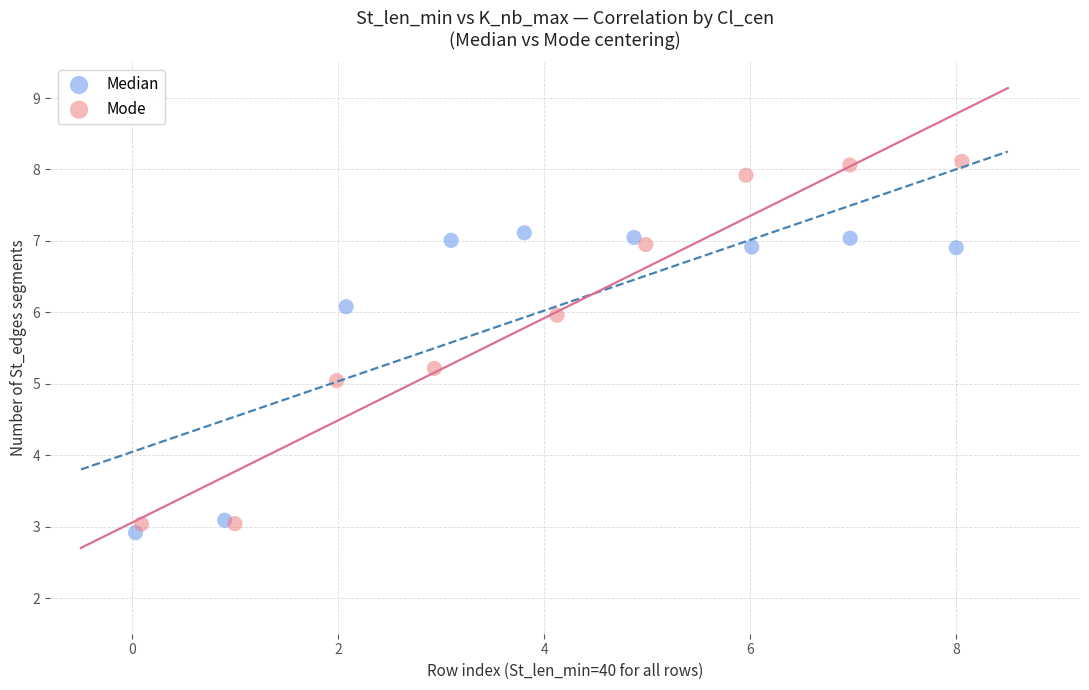

Which series has the widest spread of Y values?

Mode